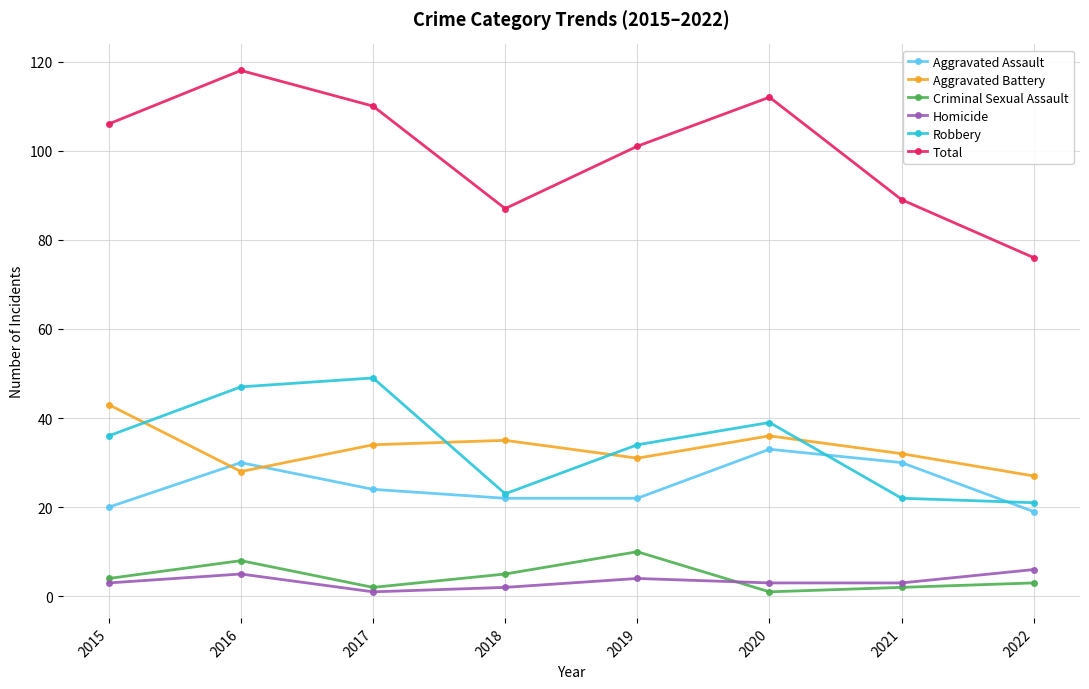

True or false: Aggravated Battery and Criminal Sexual Assault intersect in this chart.

False